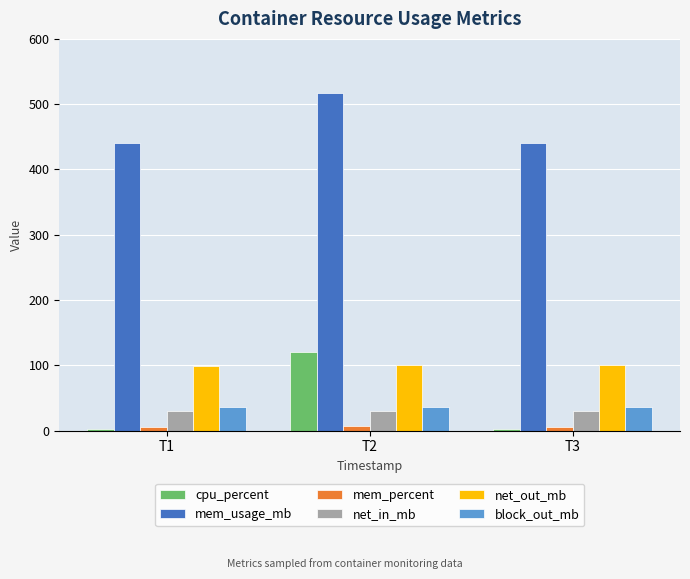

What are all the series names shown in the legend?

cpu_percent, mem_usage_mb, mem_percent, net_in_mb, net_out_mb, block_out_mb